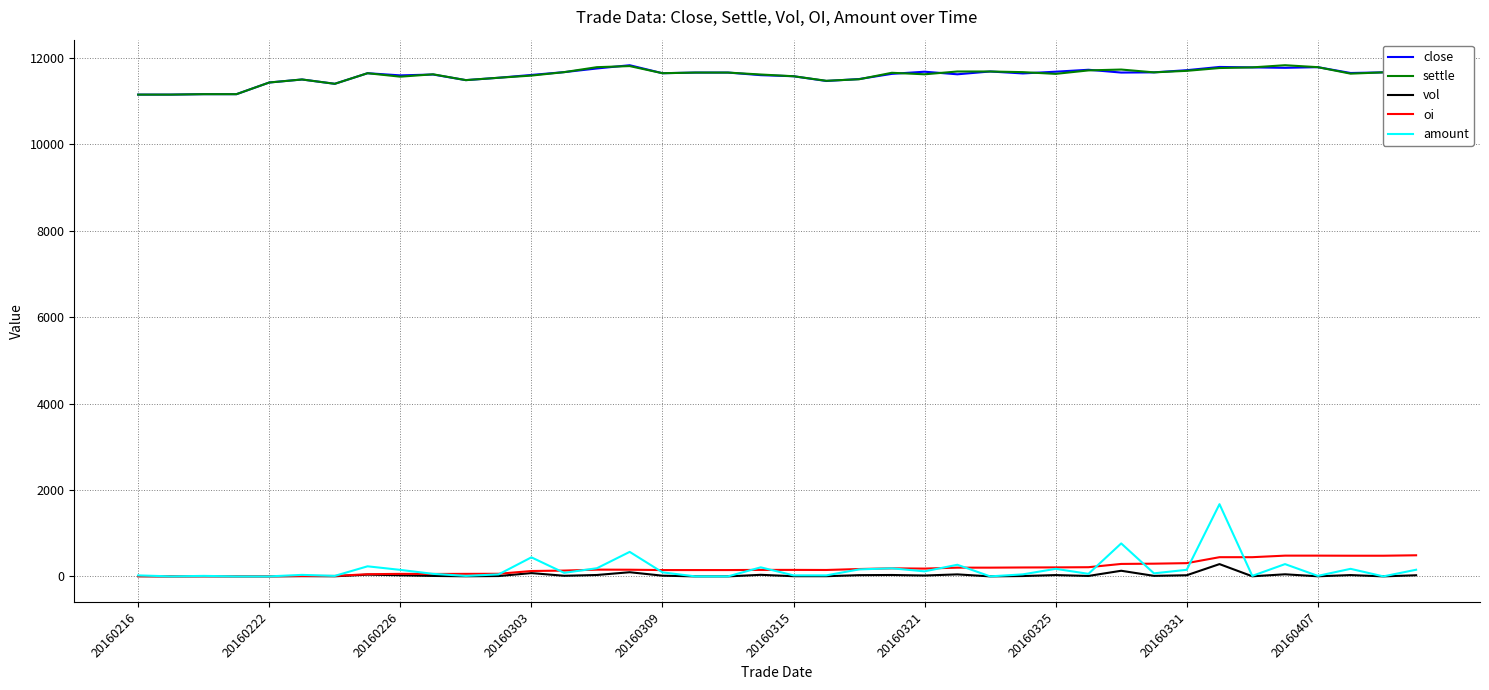

What is the maximum value for amount?

1671.2